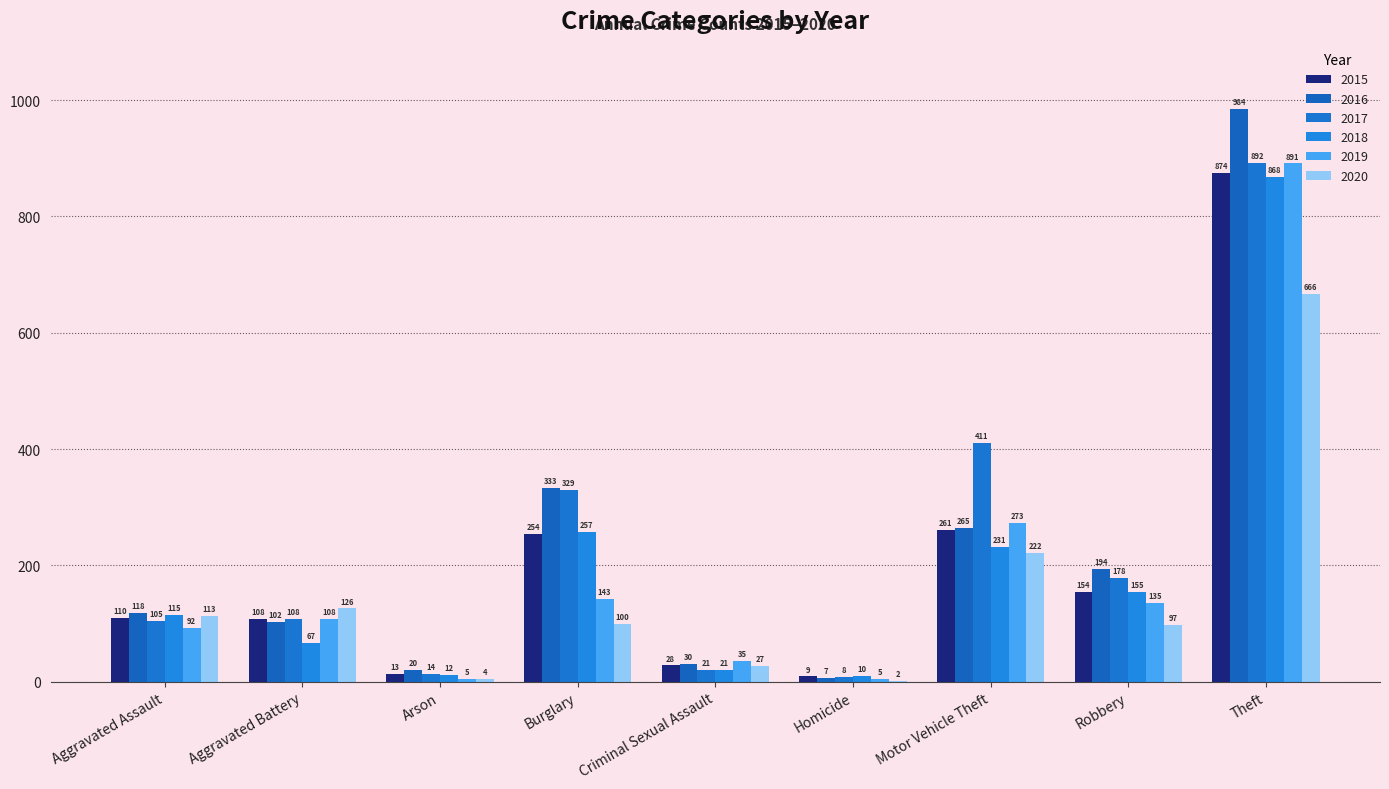

Reading left to right, list all the values displayed in this chart.

2015: Aggravated Assault=110	Aggravated Battery=108	Arson=13	Burglary=254	Criminal Sexual Assault=28	Homicide=9	Motor Vehicle Theft=261	Robbery=154	Theft=874
2016: Aggravated Assault=118	Aggravated Battery=102	Arson=20	Burglary=333	Criminal Sexual Assault=30	Homicide=7	Motor Vehicle Theft=265	Robbery=194	Theft=984
2017: Aggravated Assault=105	Aggravated Battery=108	Arson=14	Burglary=329	Criminal Sexual Assault=21	Homicide=8	Motor Vehicle Theft=411	Robbery=178	Theft=892
2018: Aggravated Assault=115	Aggravated Battery=67	Arson=12	Burglary=257	Criminal Sexual Assault=21	Homicide=10	Motor Vehicle Theft=231	Robbery=155	Theft=868
2019: Aggravated Assault=92	Aggravated Battery=108	Arson=5	Burglary=143	Criminal Sexual Assault=35	Homicide=5	Motor Vehicle Theft=273	Robbery=135	Theft=891
2020: Aggravated Assault=113	Aggravated Battery=126	Arson=4	Burglary=100	Criminal Sexual Assault=27	Homicide=2	Motor Vehicle Theft=222	Robbery=97	Theft=666